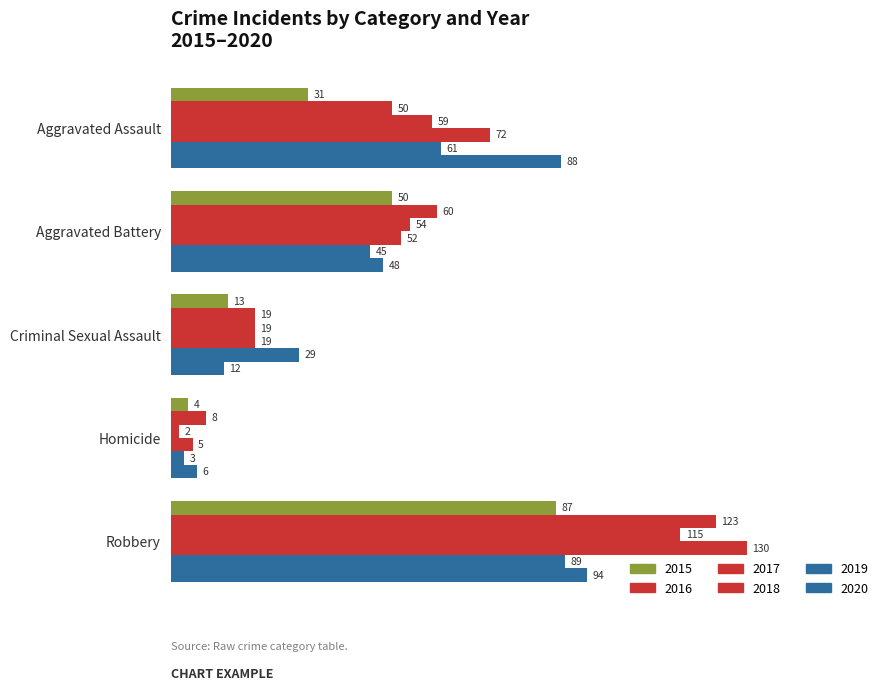

What is the label of the 5th bar from the right?

Aggravated Assault